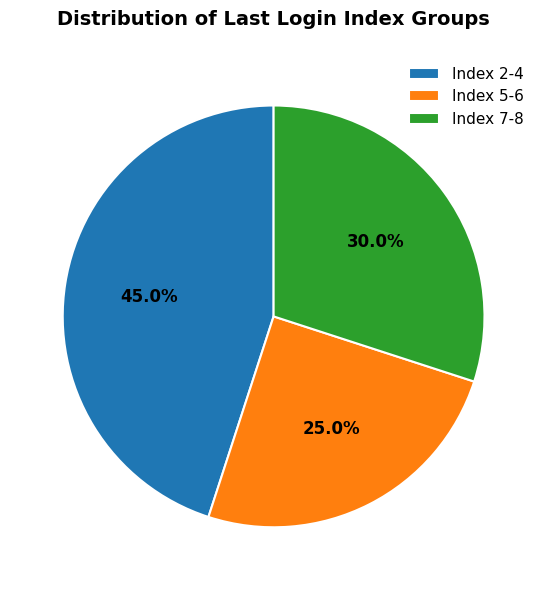

Combined, do Index 5-6 and Index 2-4 account for over 50%?

Yes